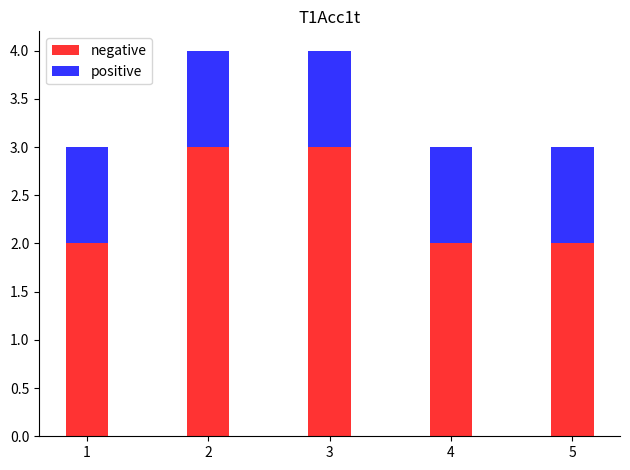

What is the total value across all series at 3?

4